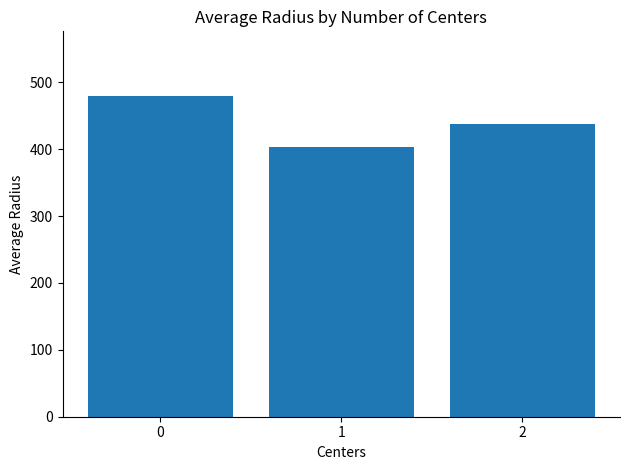

Reading right to left, transcribe all the data shown in this chart.

437.6	402.6	480.2